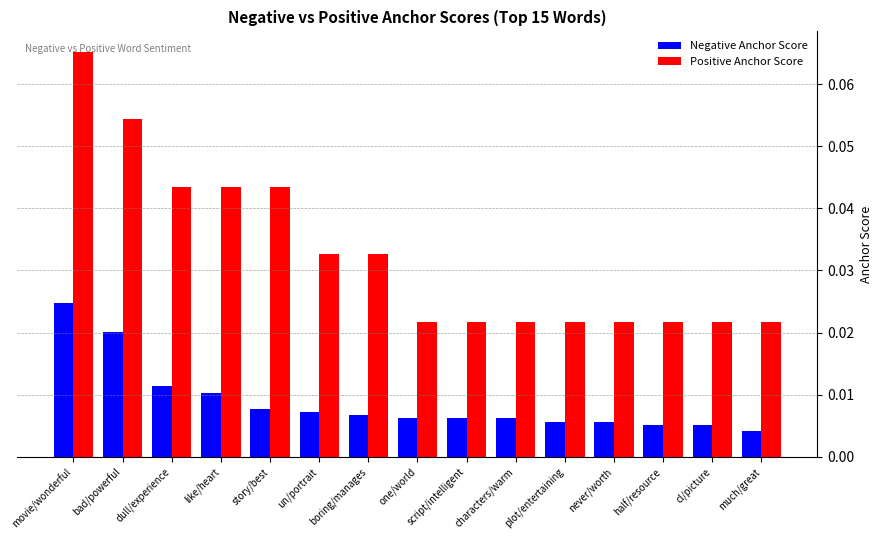

List the series in order of their overall mean, highest first.

Positive Anchor Score, Negative Anchor Score